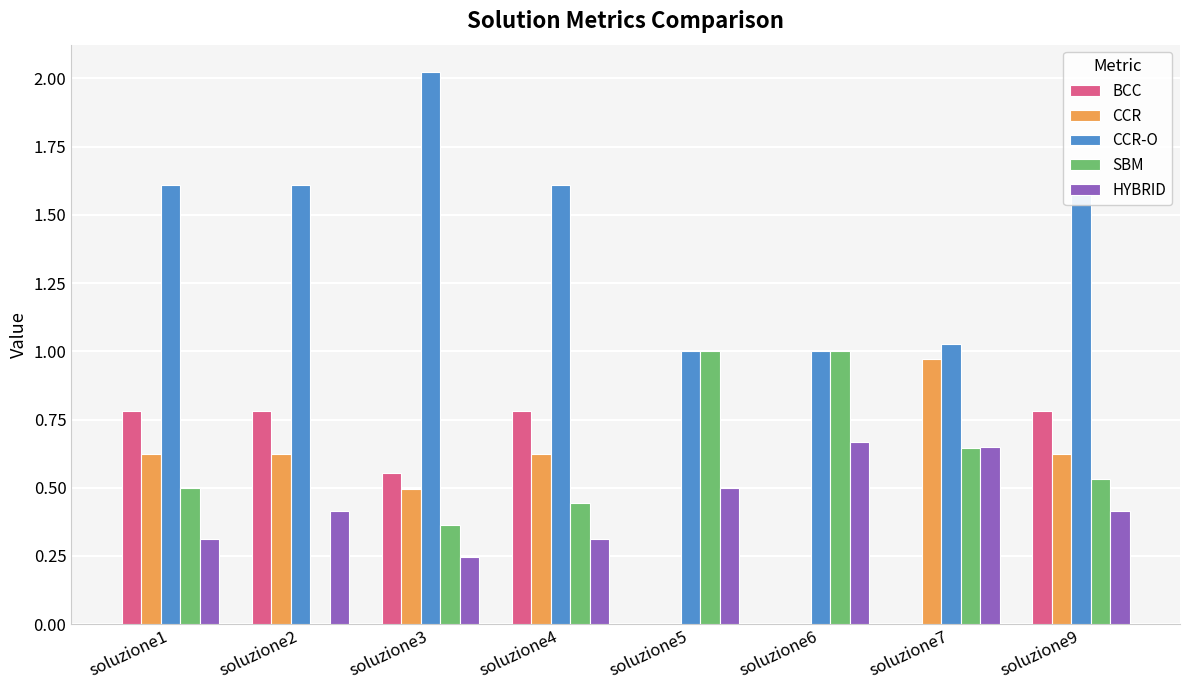

Are the bars horizontal?

No